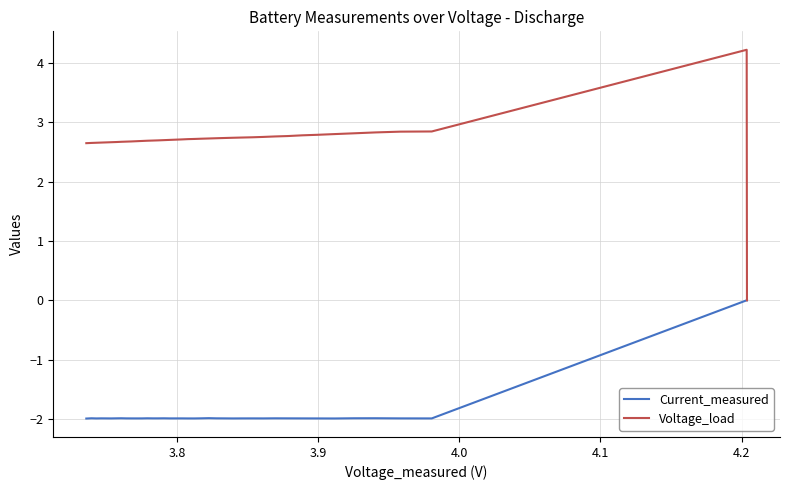

Which series has the widest spread of values?

Voltage_load